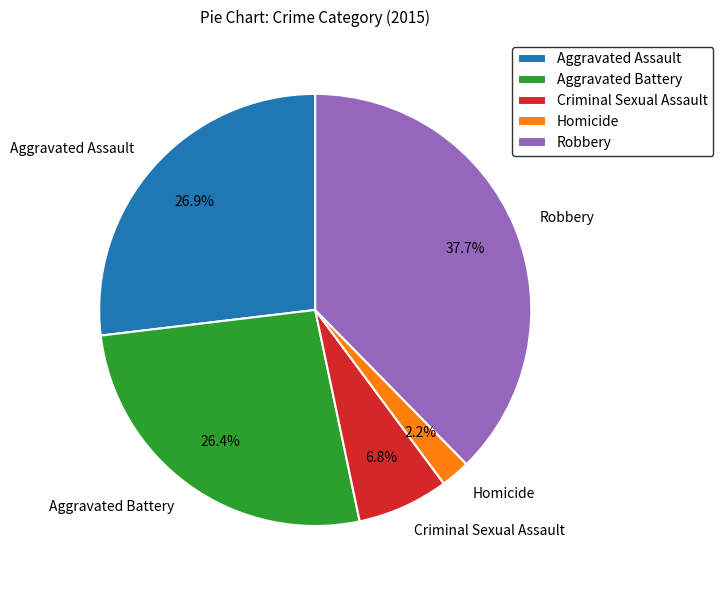

How many segments does this pie chart have?

5